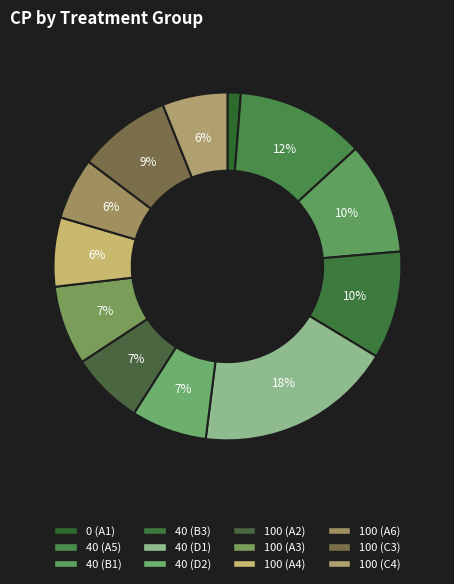

Which category has the smallest portion of the pie?

0 (A1)